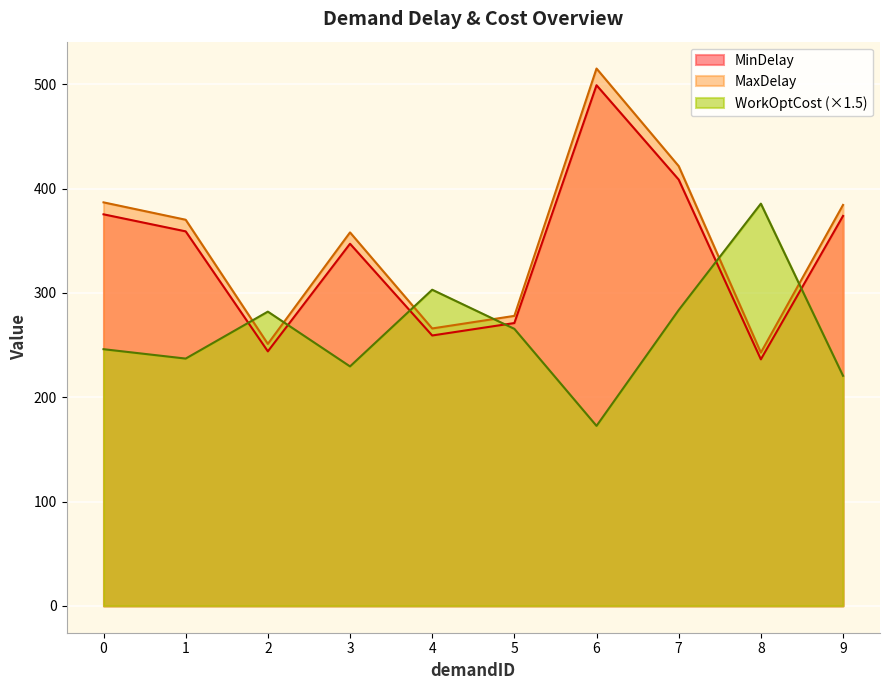

Where does the WorkOptCost series first go above 265?

2